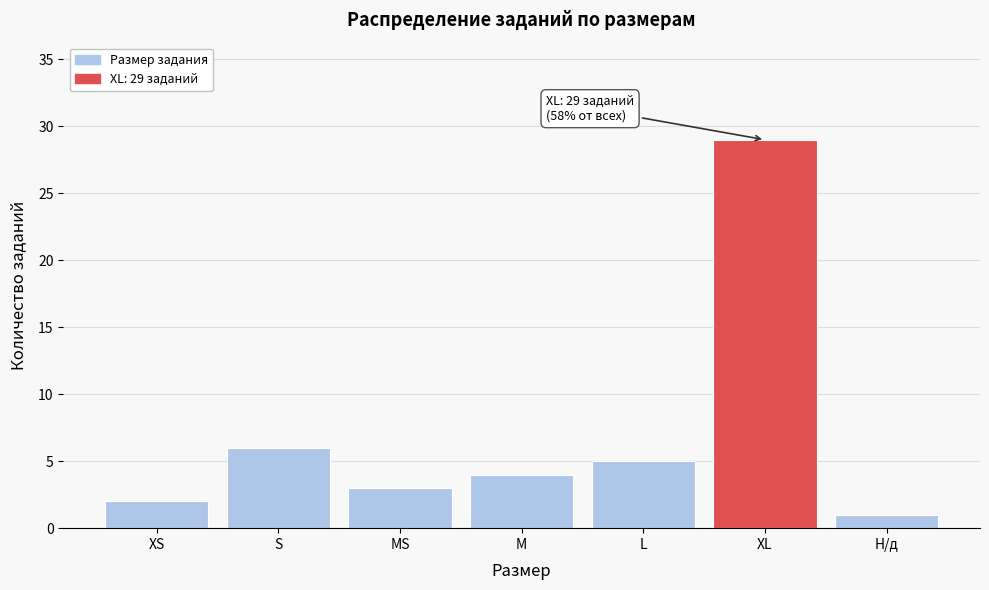

Reading left to right, list all the values displayed in this chart.

2	6	3	4	5	29	1